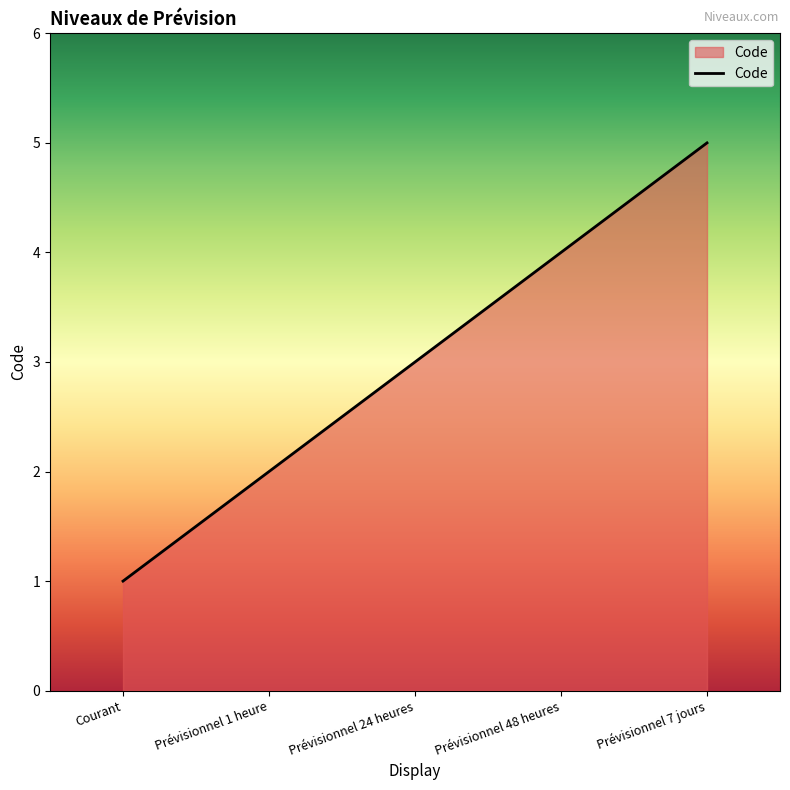

What is the smallest value displayed?

1